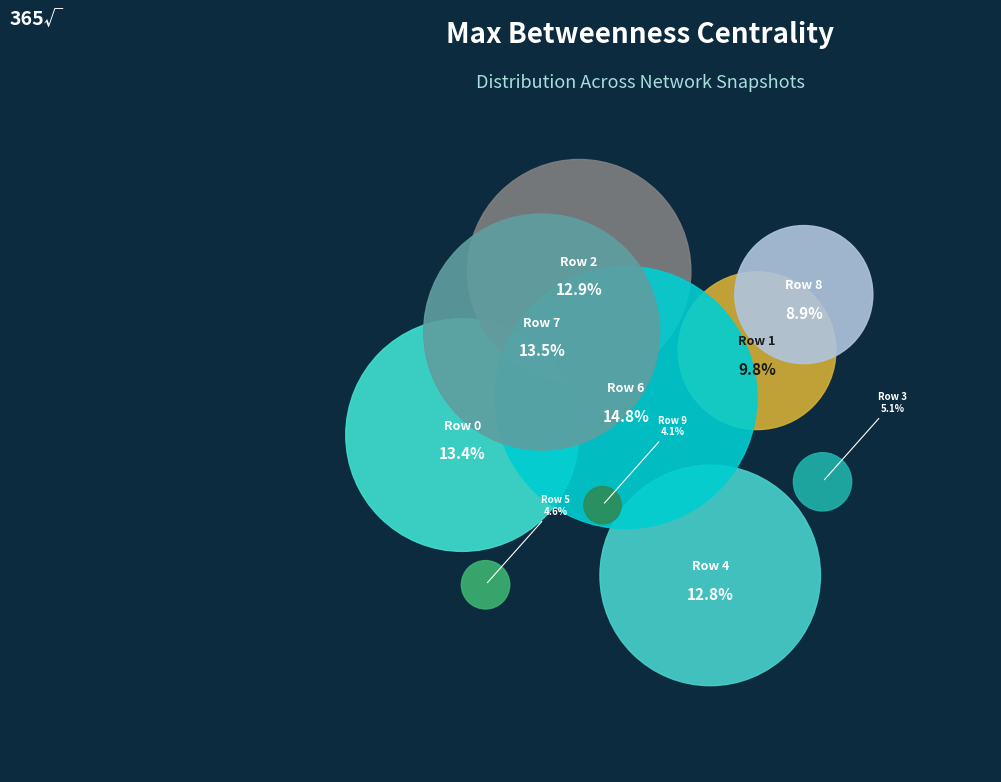

What is the smallest slice in the pie chart?

Row 9